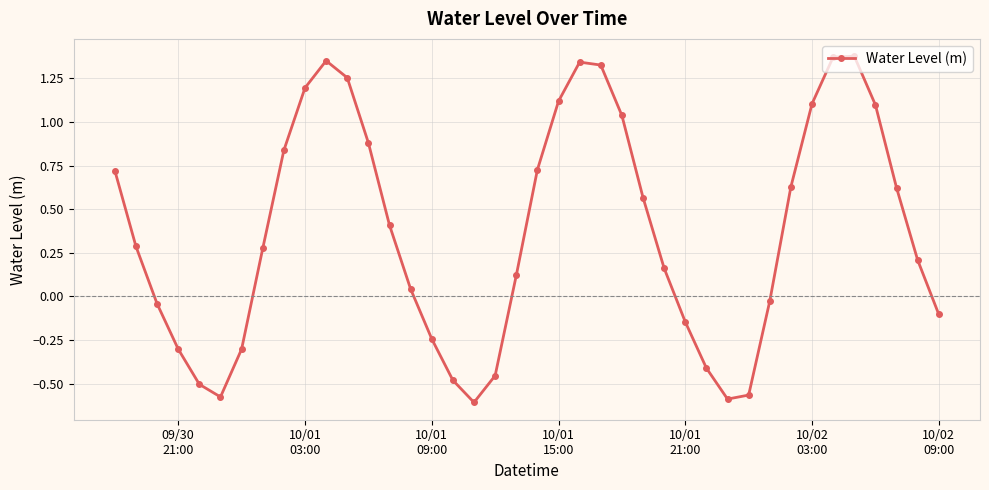

Does the chart display data point markers on the line(s)?

Yes